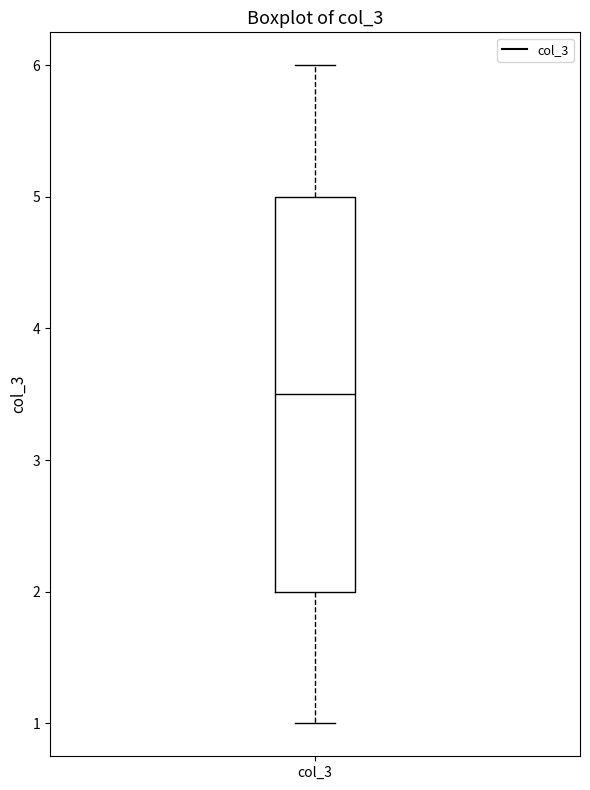

Transcribe this box plot: give where the median line is, the range the box spans, and where the two whiskers end, as read against the y-axis. The values are not printed on the chart, so give them approximately, as read against the axis.

median 3.5, box 2.0 to 5.0, whiskers 1.0 to 6.0